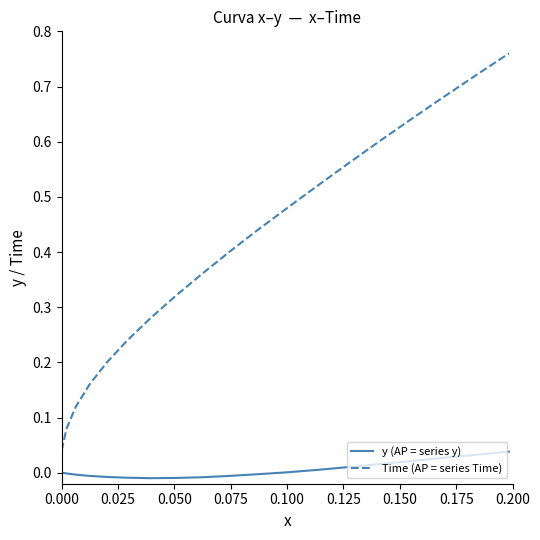

Is this an area chart (filled region under the line)?

No